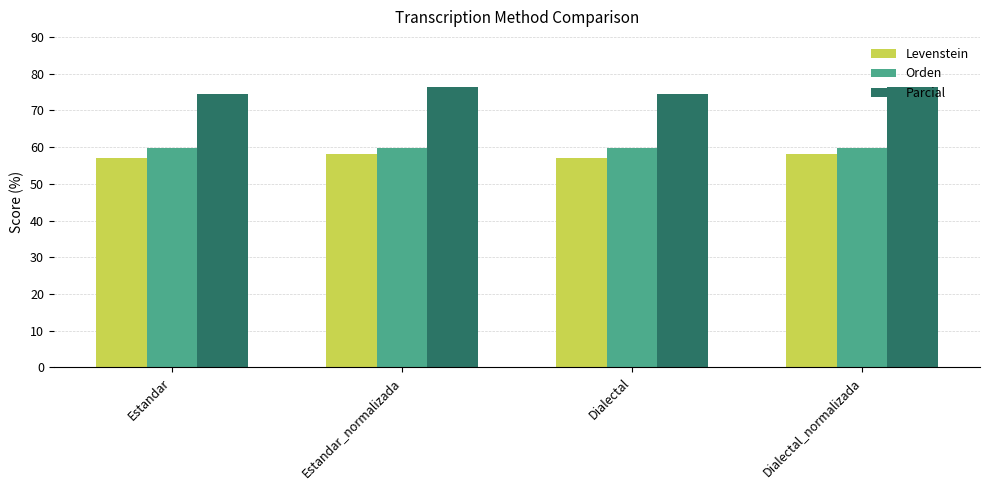

Reading left to right, transcribe all the data shown in this chart.

Levenstein: Estandar=57.1	Estandar_normalizada=58.1	Dialectal=57.1	Dialectal_normalizada=58.1
Orden: Estandar=59.6	Estandar_normalizada=59.6	Dialectal=59.6	Dialectal_normalizada=59.6
Parcial: Estandar=74.6	Estandar_normalizada=76.4	Dialectal=74.6	Dialectal_normalizada=76.4